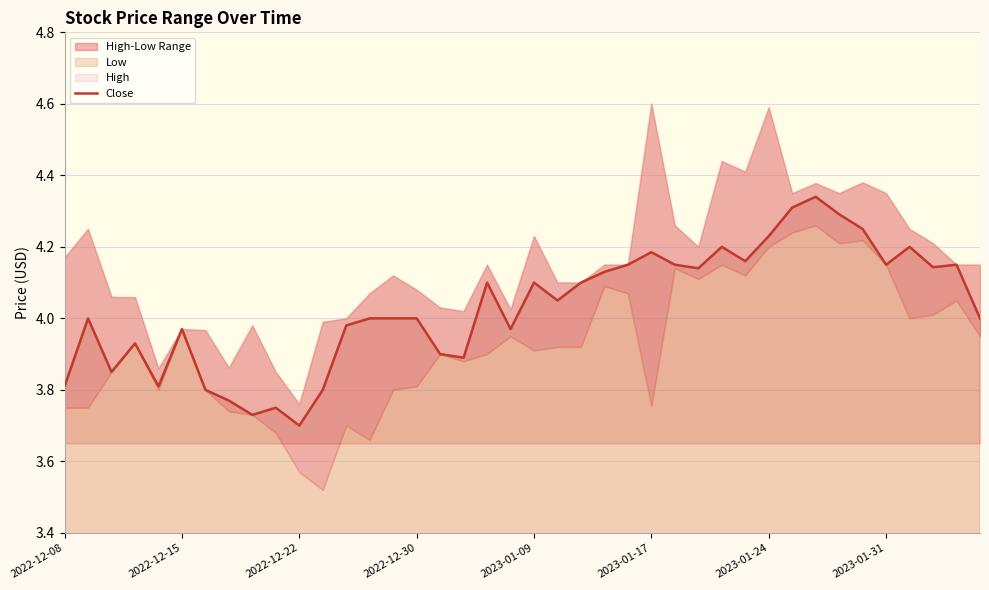

The Close series shows 6.4 at 2022-12-30. True or false?

False